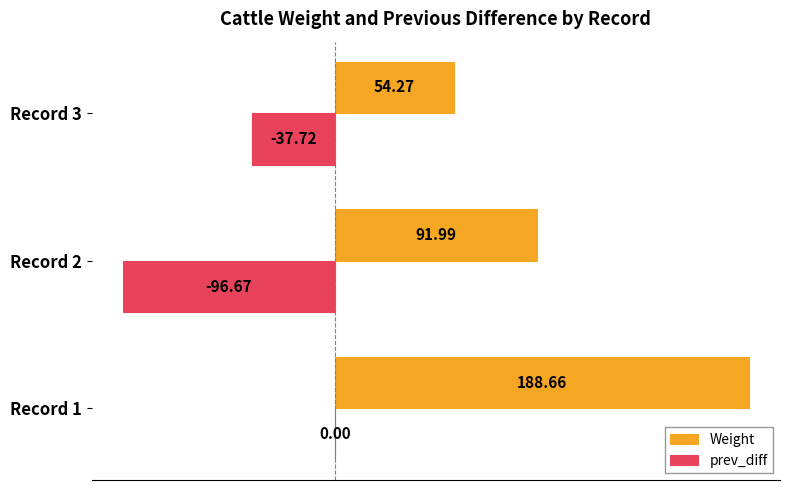

What is the total value across all series at Record 2?

-4.7